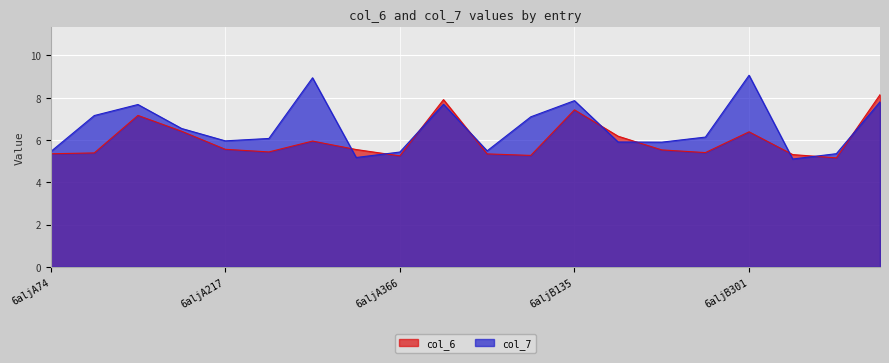

How many lines are shown in the chart?

2